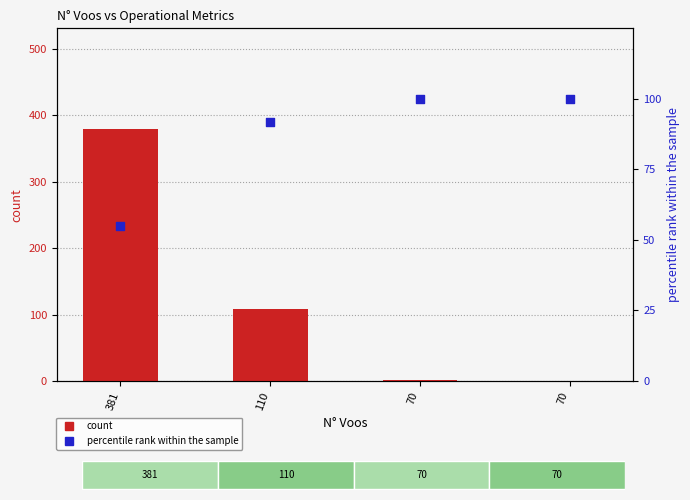

At which category is the sum across all series the highest?

381